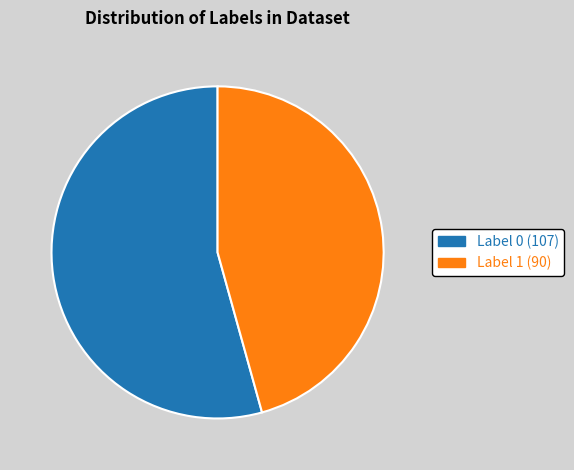

How many slices are in this pie chart?

2